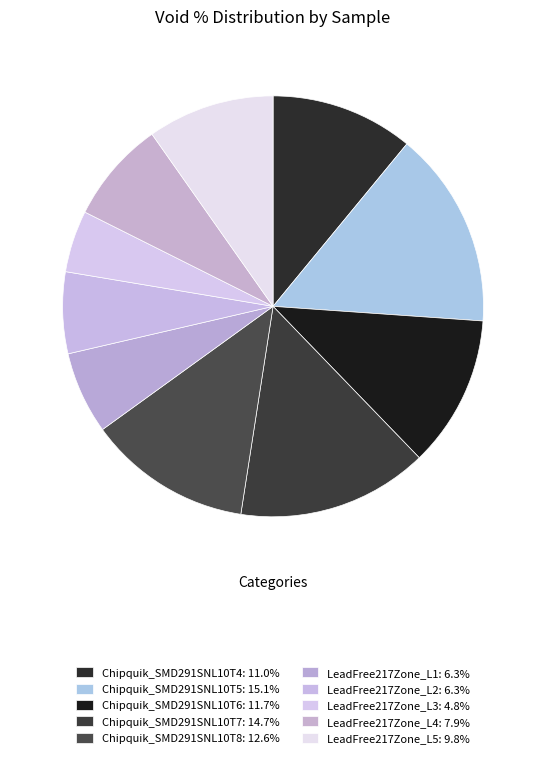

Count the number of slices in the pie.

10